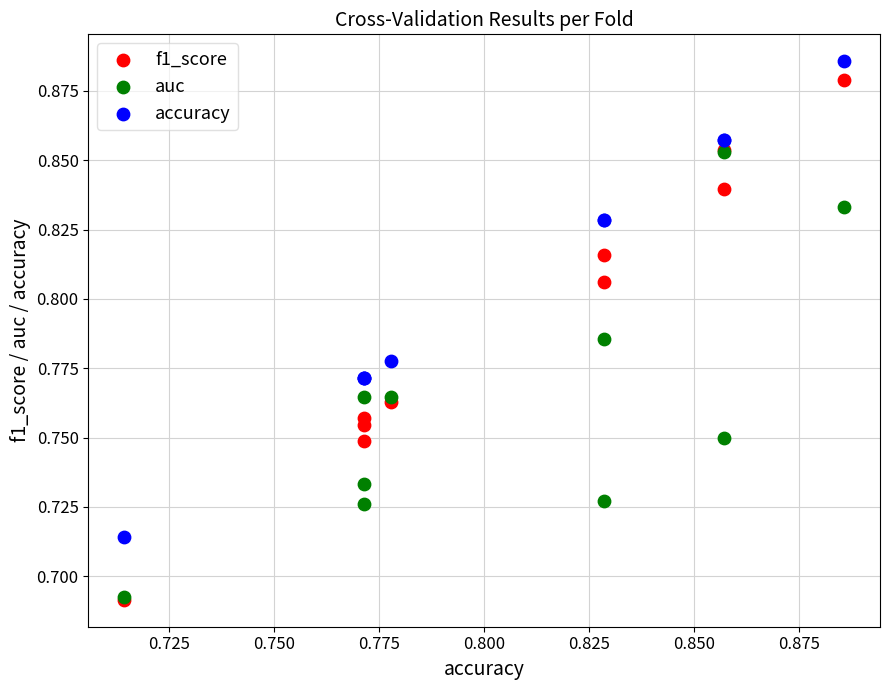

Which series has the largest Y range (max minus min)?

f1_score